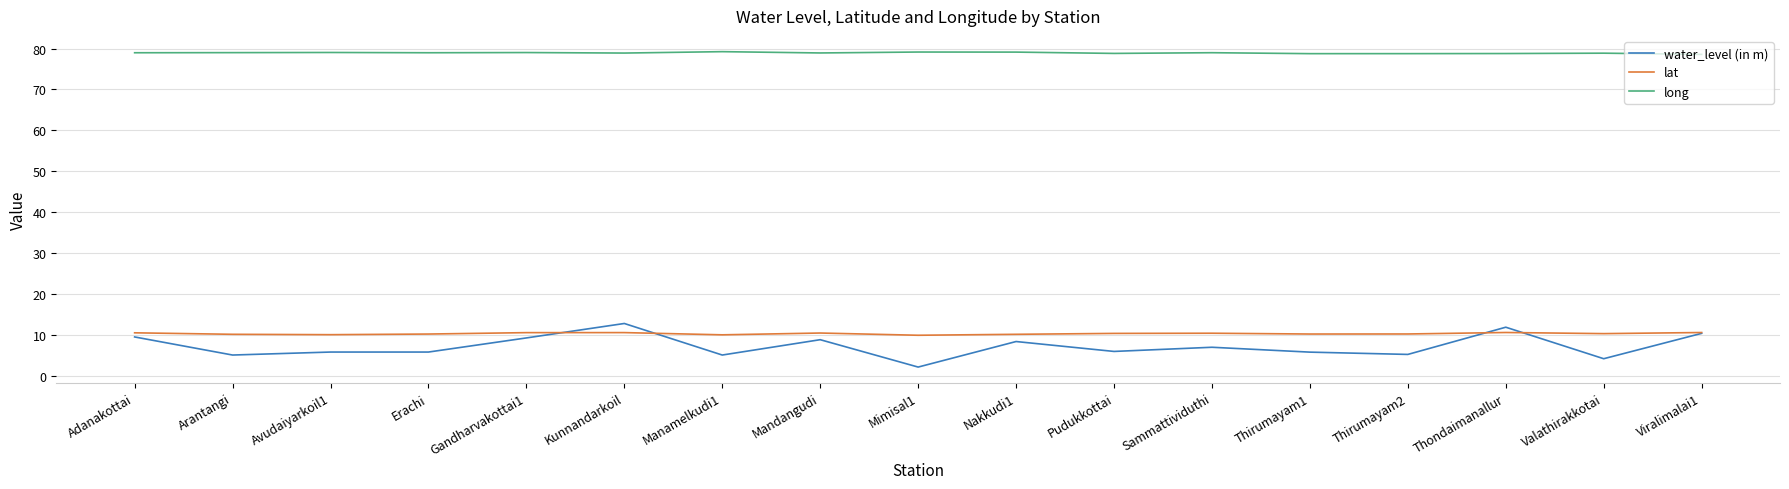

What position from the left is Thirumayam1?

13